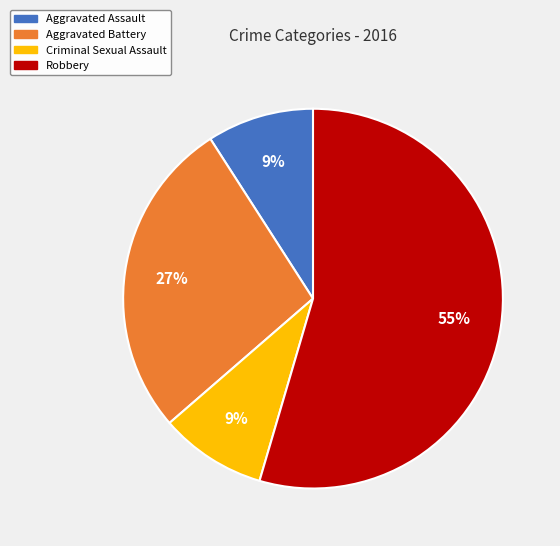

True or false: Aggravated Battery accounts for 27% of the total.

True